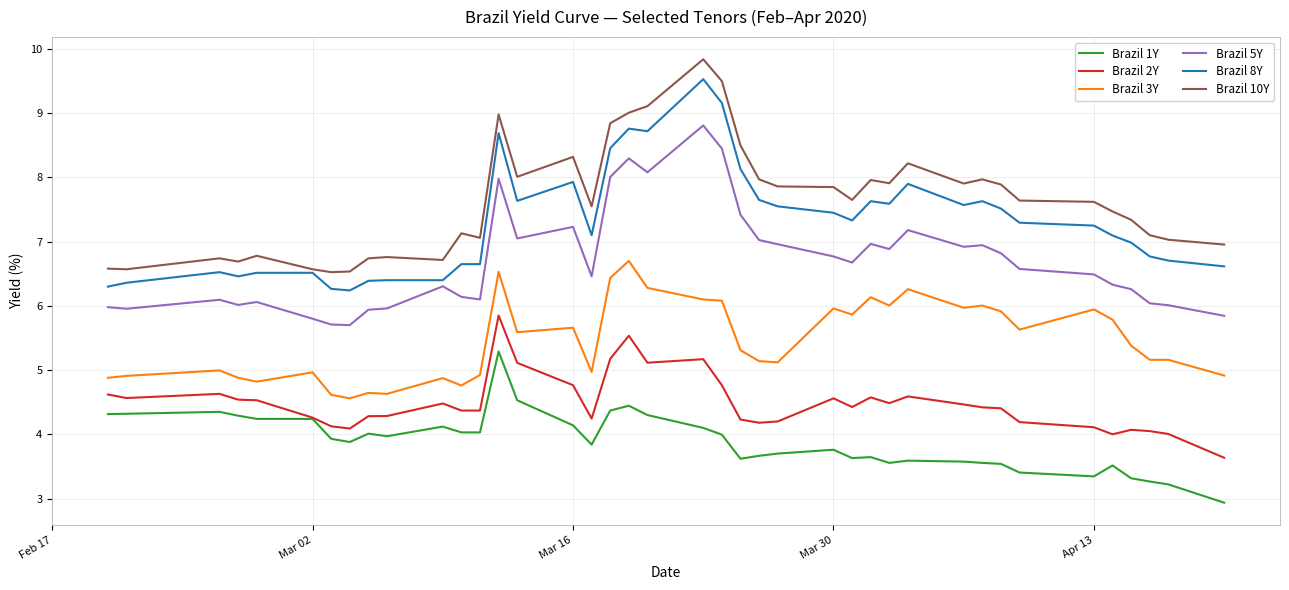

Which series has the largest total across all categories?

Brazil 10Y